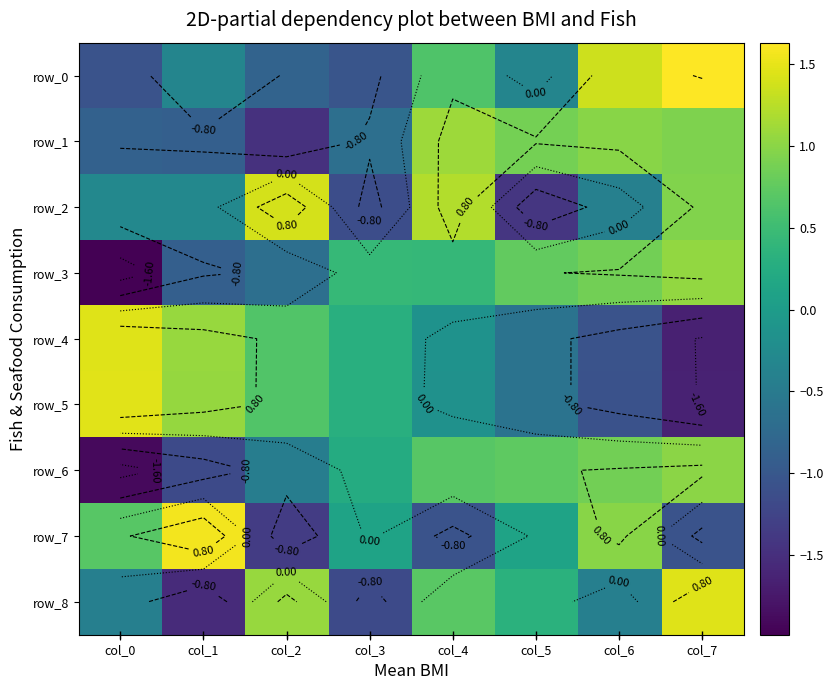

At how many categories does at least one series exceed 0?

8